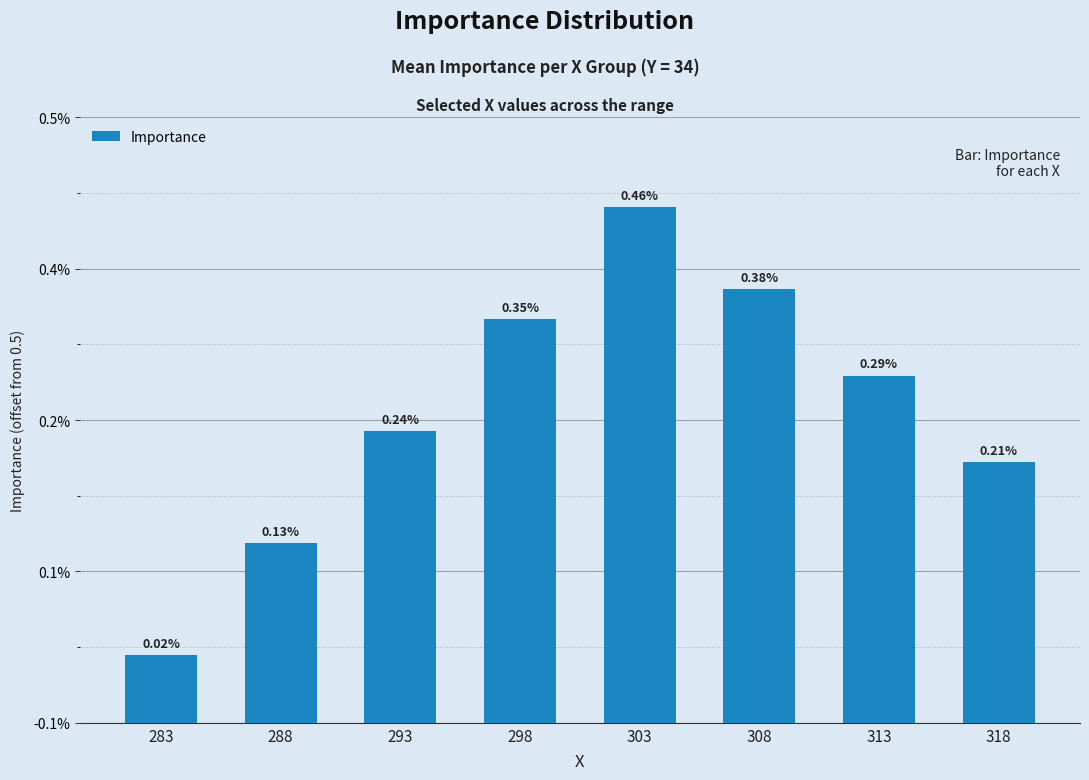

Does the chart contain any negative values?

No